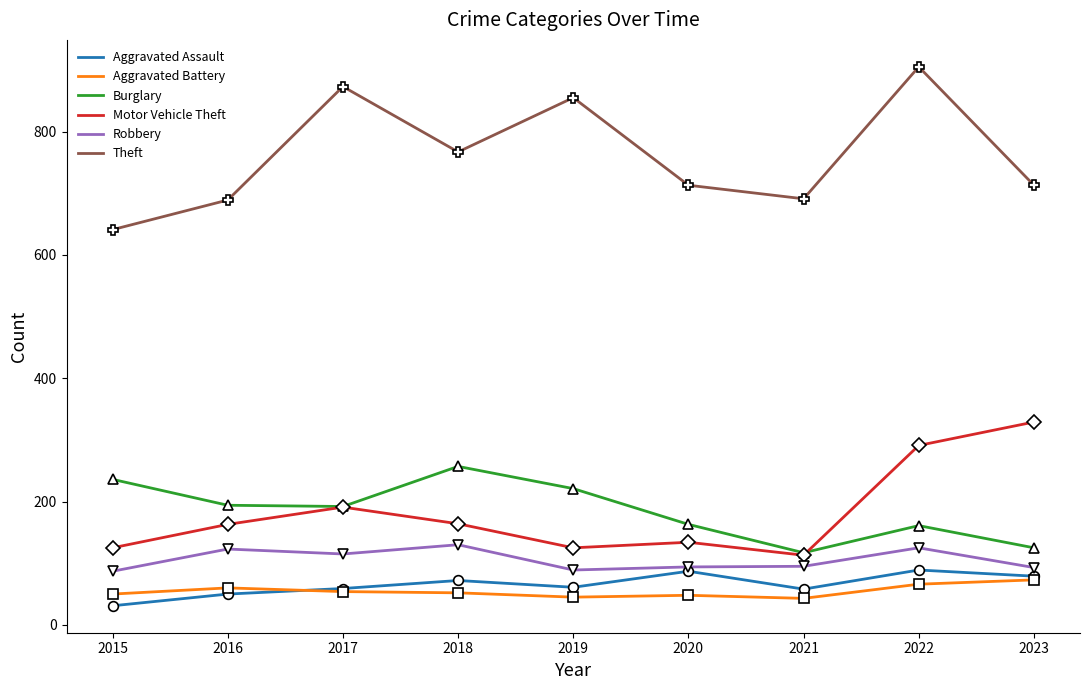

Which label corresponds to the smallest value in the chart?

2015